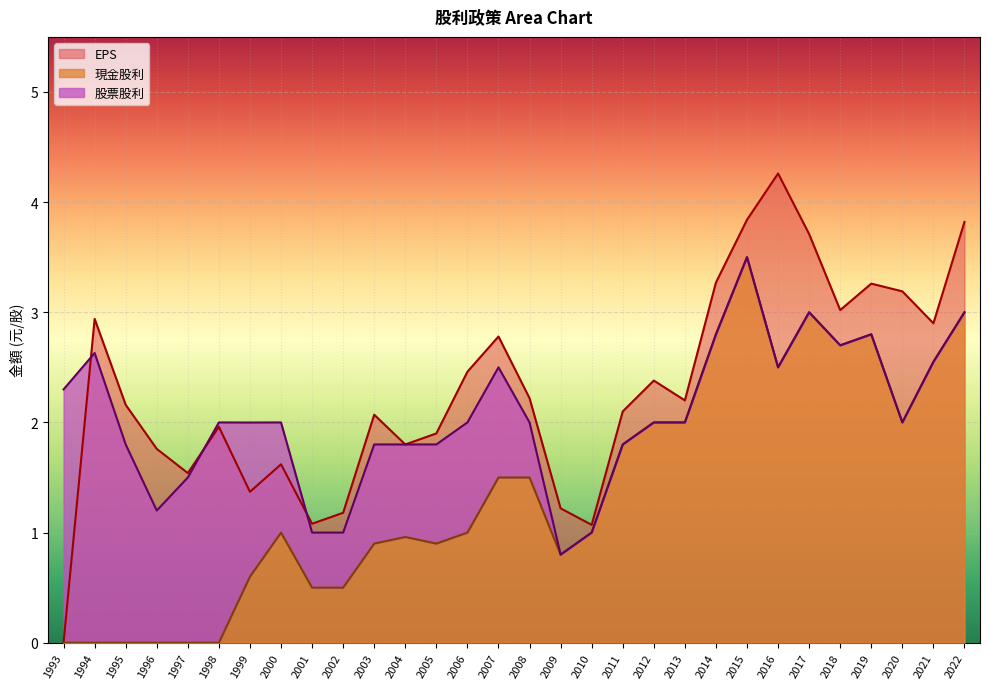

Between 2018 and 2013, which series saw the biggest shift?

EPS